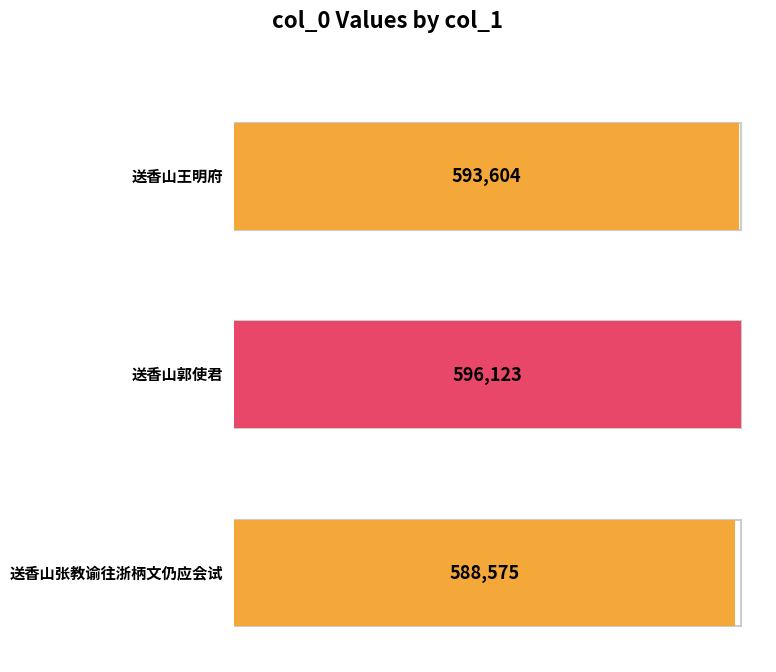

The value at 送香山张教谕往浙柄文仍应会试 is 771697. True or false?

False